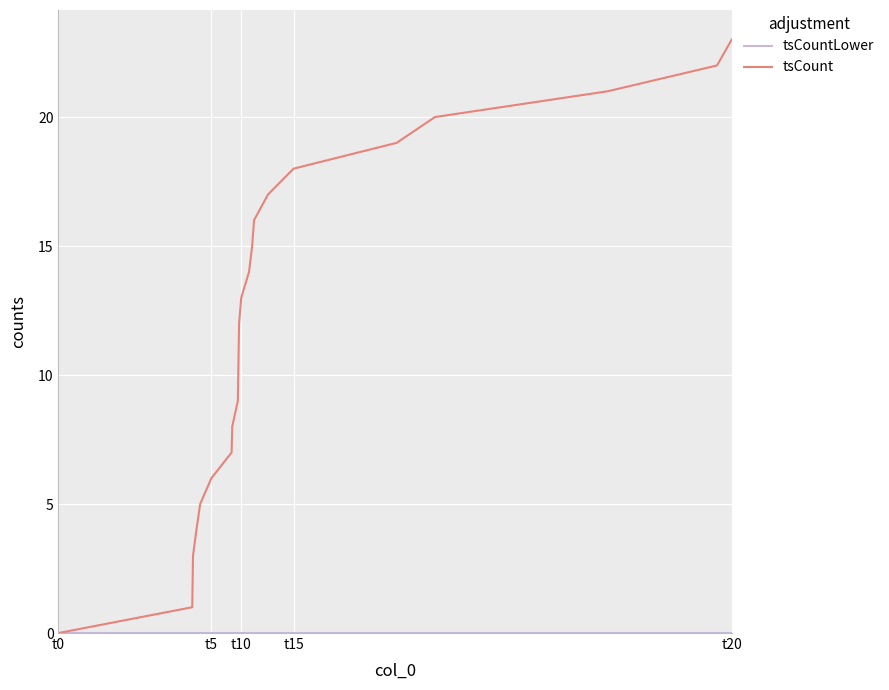

What is the average value of the tsCount series?

12